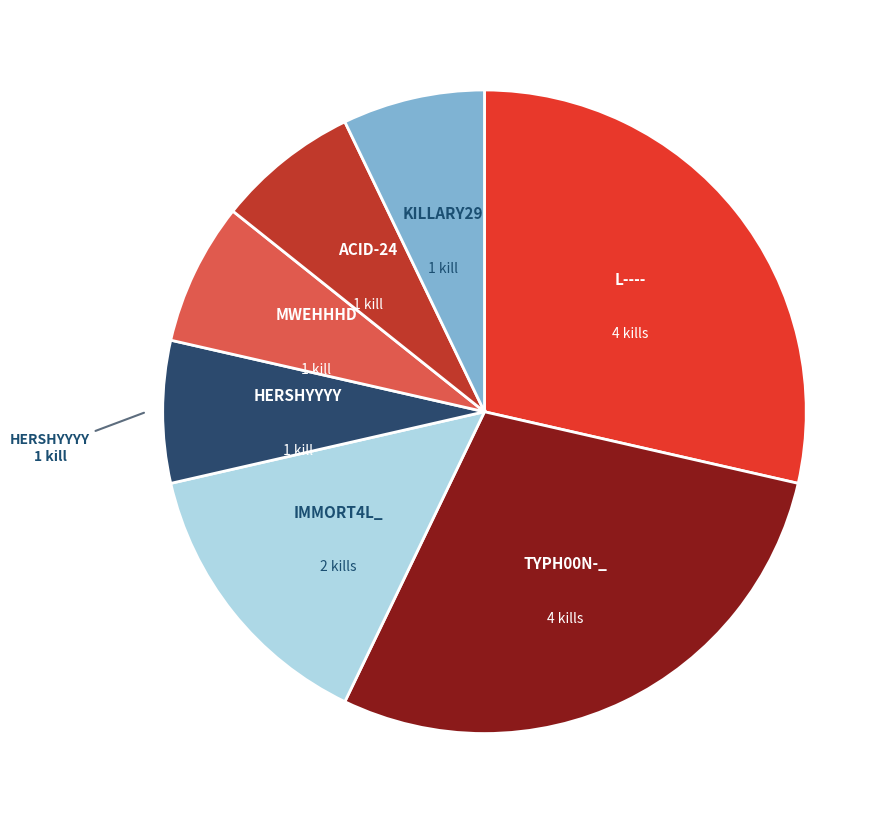

Is there any slice that represents more than half of the pie?

No